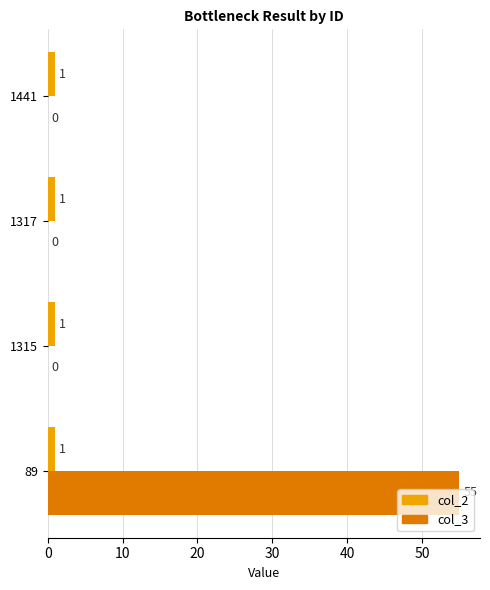

The value of col_2 at 89 is 1. True or false?

True